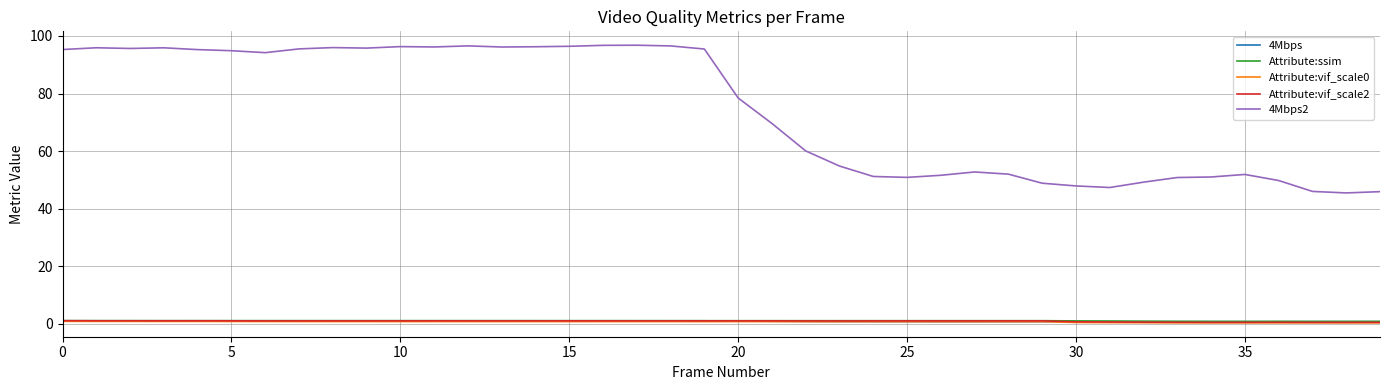

How many lines are shown in the chart?

5